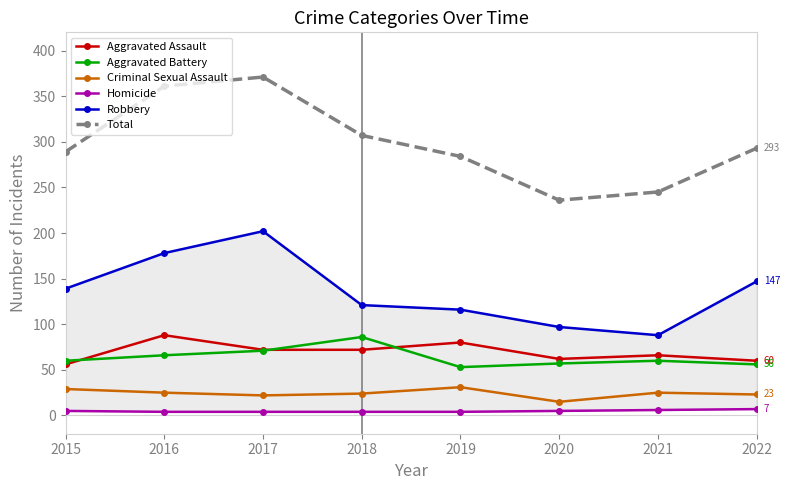

Reading left to right, list all the values displayed in this chart.

Aggravated Assault: 56	88	72	72	80	62	66	60
Aggravated Battery: 60	66	71	86	53	57	60	56
Criminal Sexual Assault: 29	25	22	24	31	15	25	23
Homicide: 5	4	4	4	4	5	6	7
Robbery: 139	178	202	121	116	97	88	147
Total: 289	361	371	307	284	236	245	293